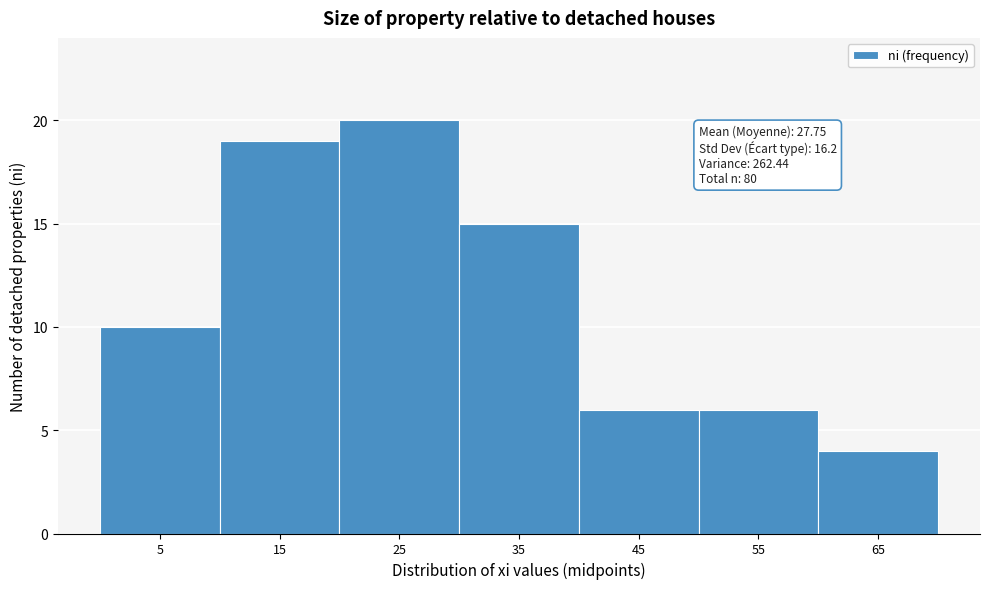

Over which range of the x-axis is the bar tallest?

20 to 30